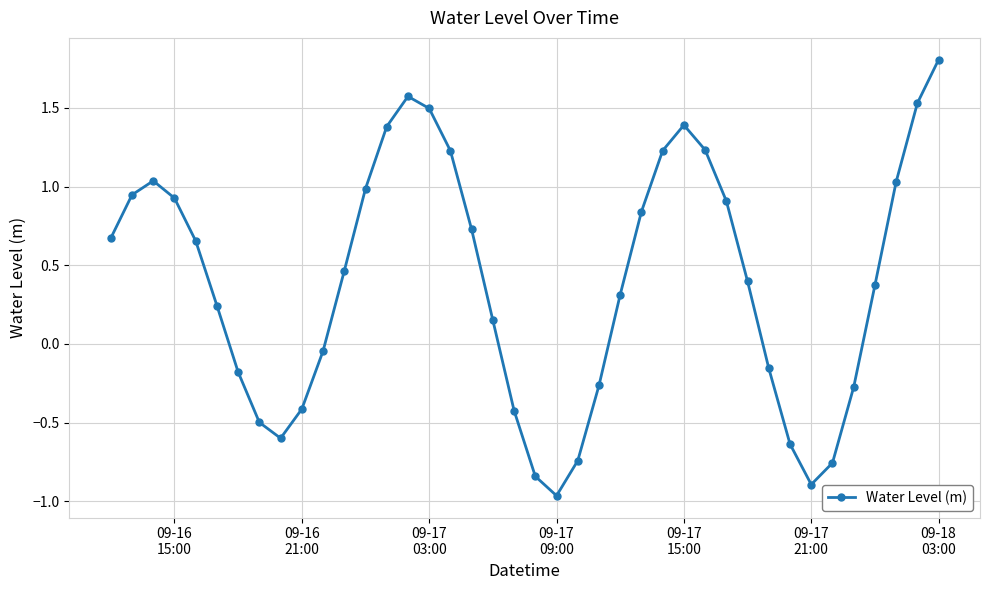

What is the greatest value displayed?

1.8